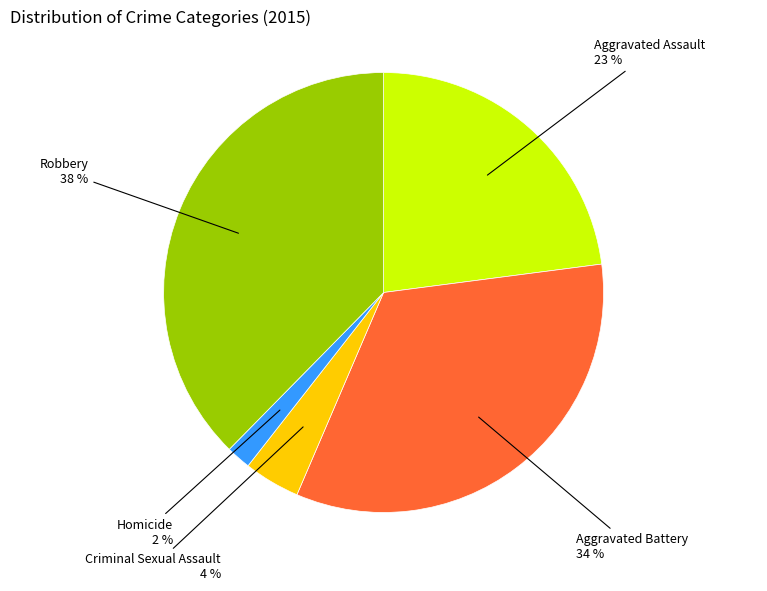

Does any single category account for the majority?

No